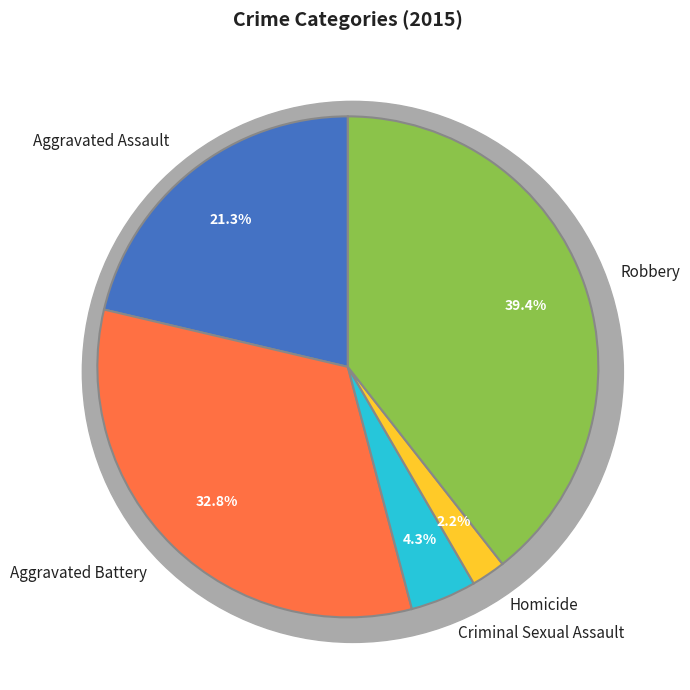

Is there a majority slice in this chart?

No